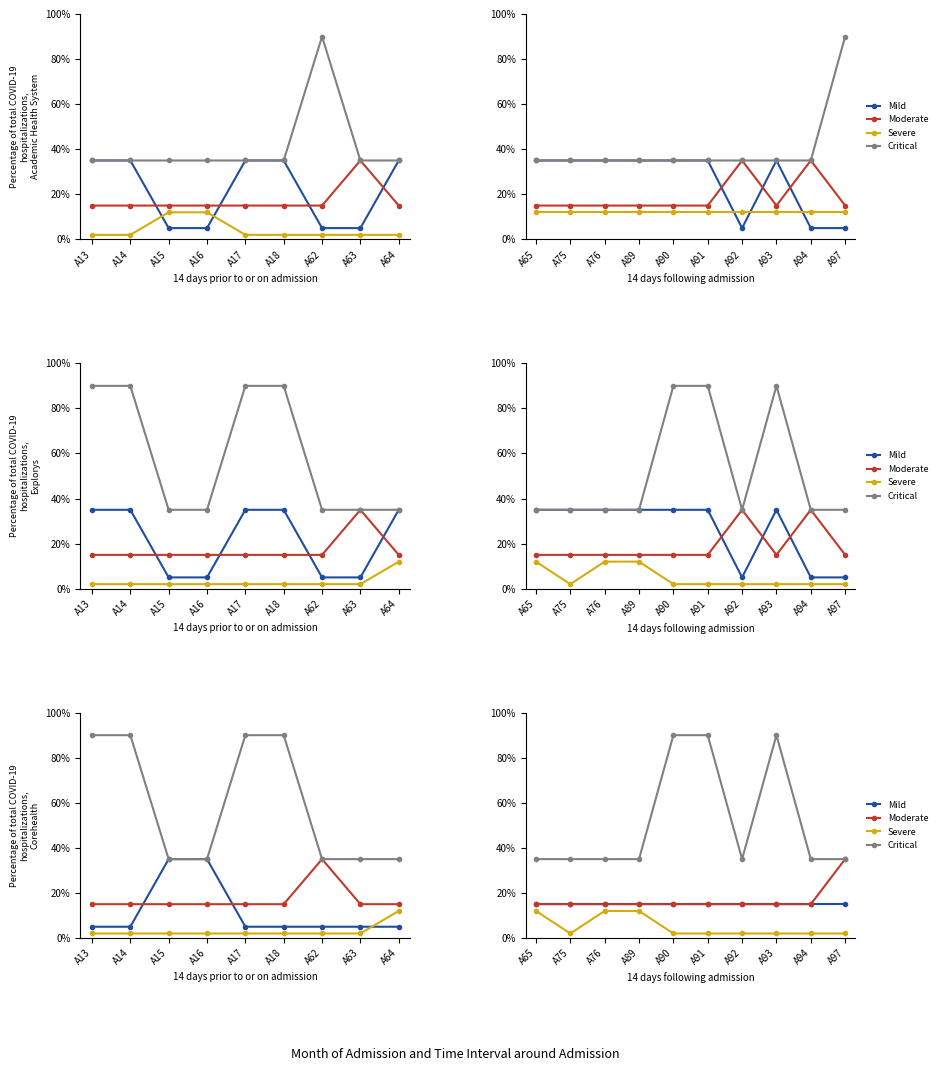

What is the value of the Critical point at the 4th from the left?

35.0